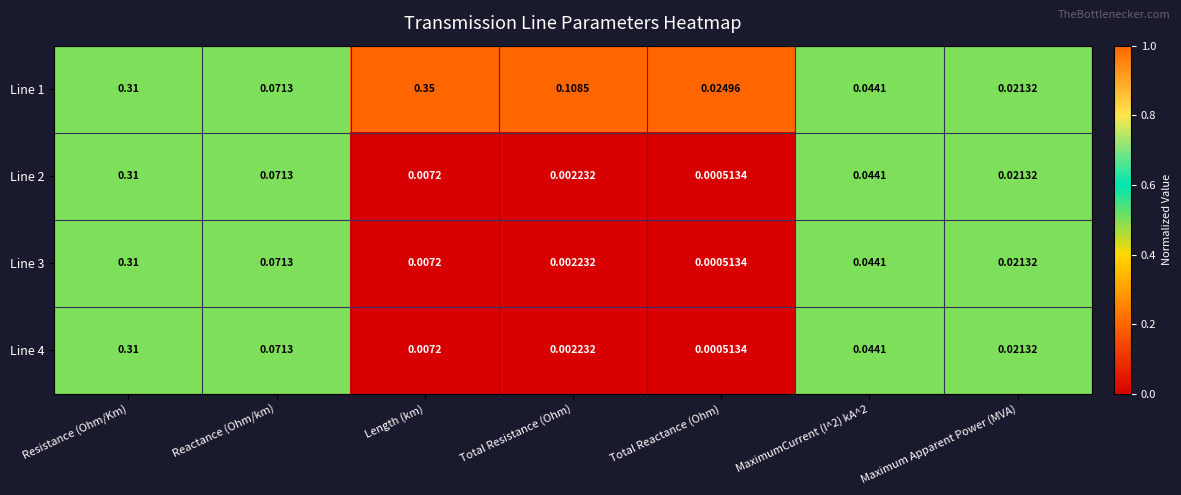

What is the total value across all series at MaximumCurrent (I^2) kA^2?

0.2